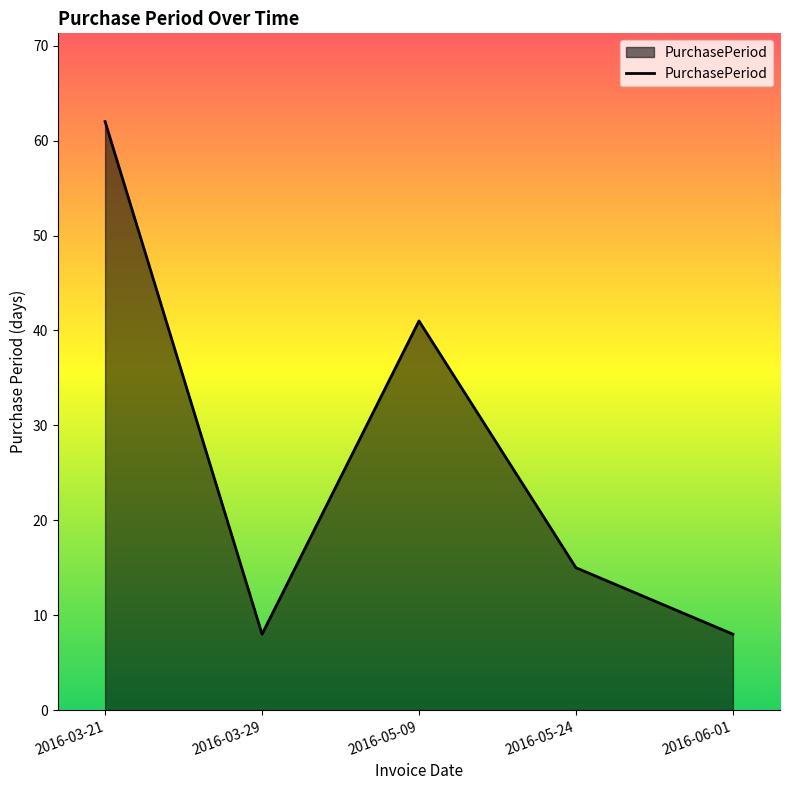

Which has a higher value, 2016-05-24 or 2016-05-09?

2016-05-09